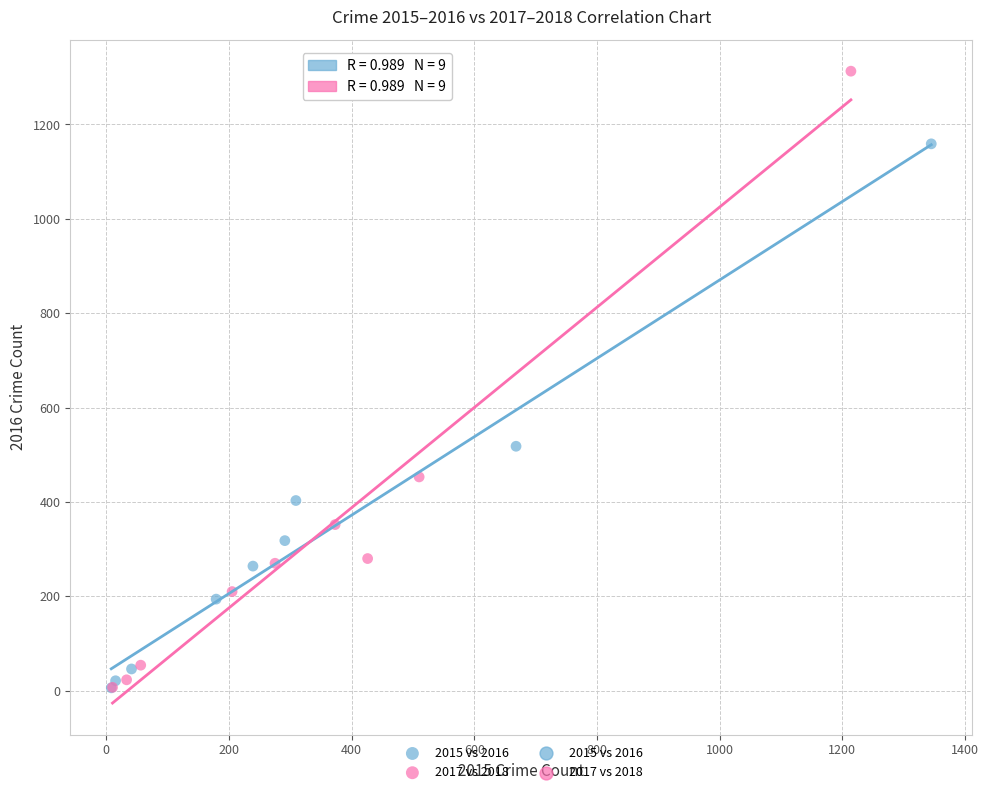

Which series contains the highest Y value?

2017 vs 2018